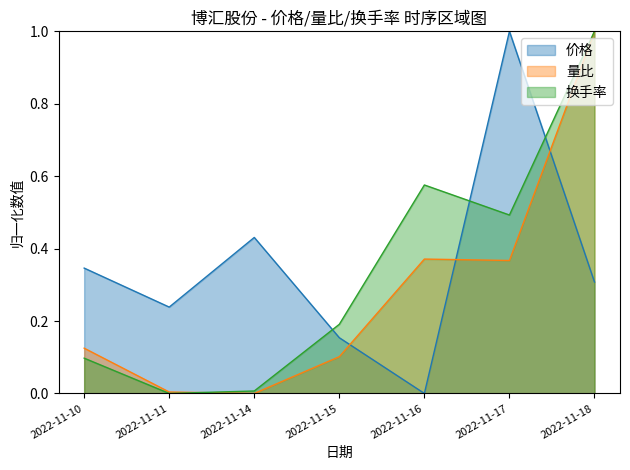

Between 2022-11-11 and 2022-11-14, which series saw the biggest shift?

价格